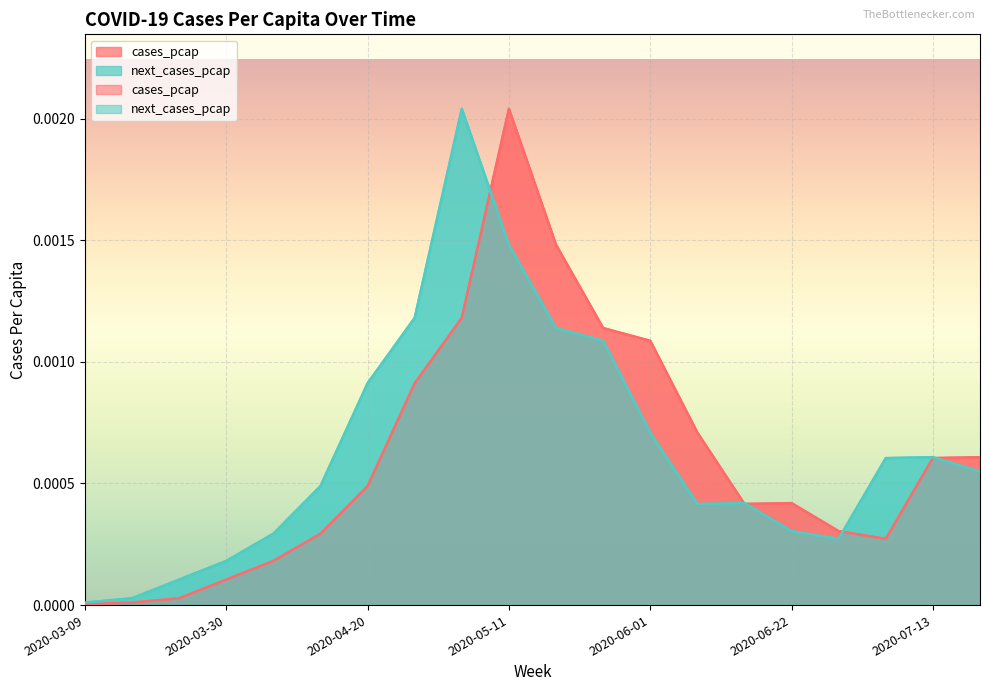

Which has a higher value, 2020-03-16 or 2020-05-18?

2020-05-18